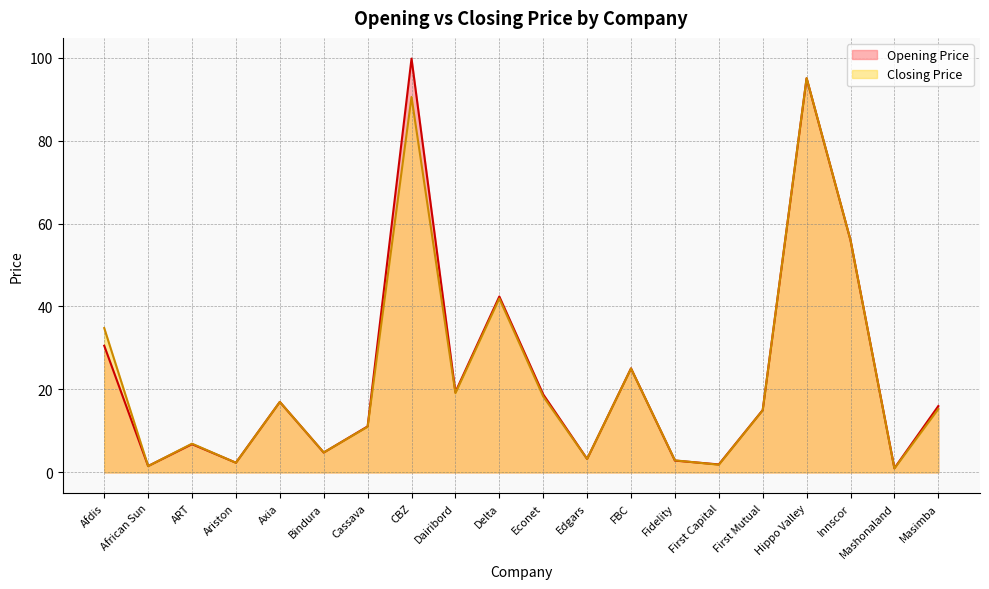

What is the value of the Closing Price point at the 14th from the left?

2.9